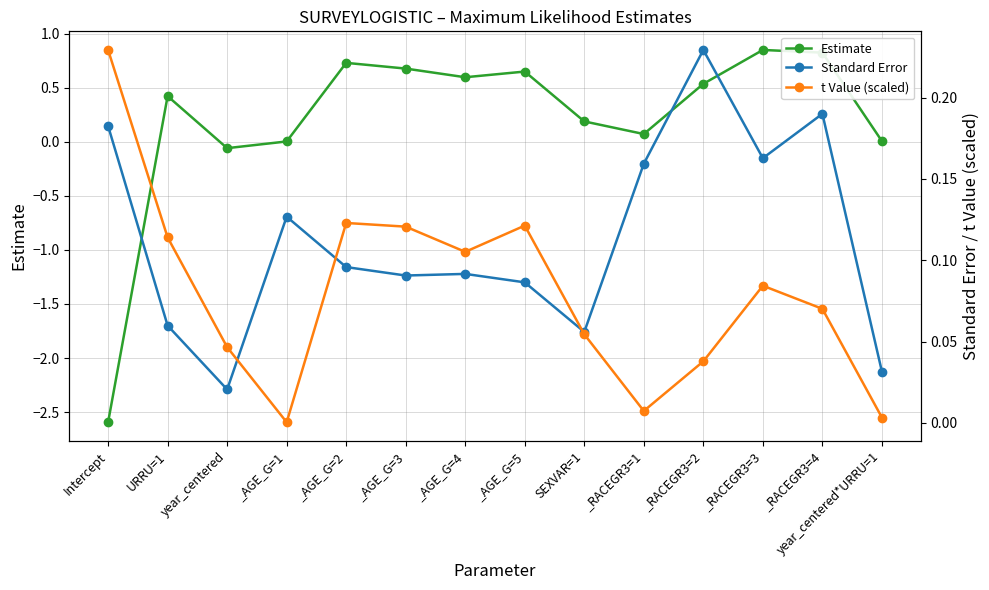

List the labels in order of t Value (scaled) value, largest first.

Intercept, _AGE_G=2, _AGE_G=5, _AGE_G=3, URRU=1, _AGE_G=4, _RACEGR3=3, _RACEGR3=4, SEXVAR=1, year_centered, _RACEGR3=2, _RACEGR3=1, year_centered*URRU=1, _AGE_G=1